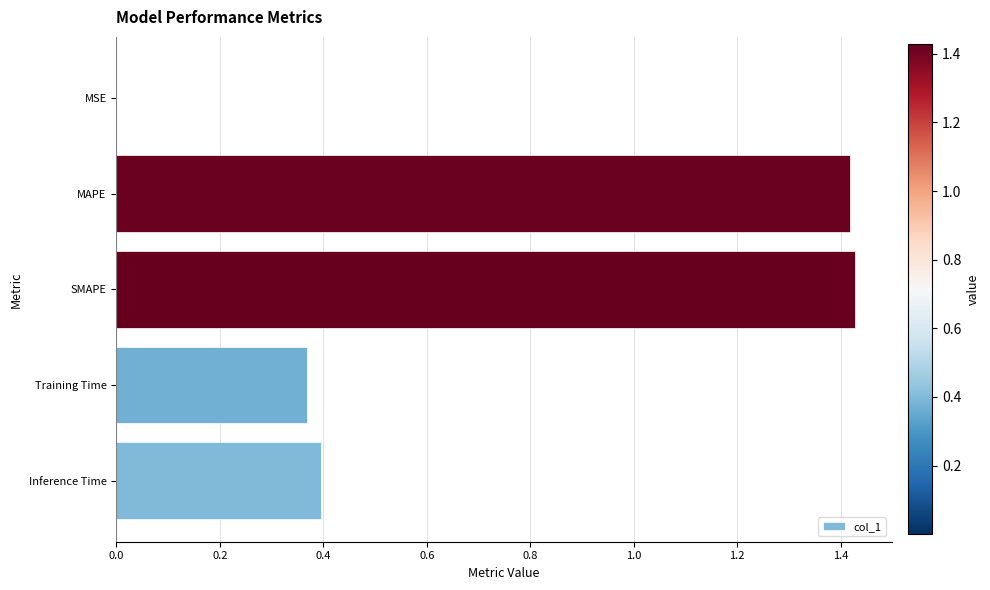

Which has a higher value, MAPE or Training Time?

MAPE